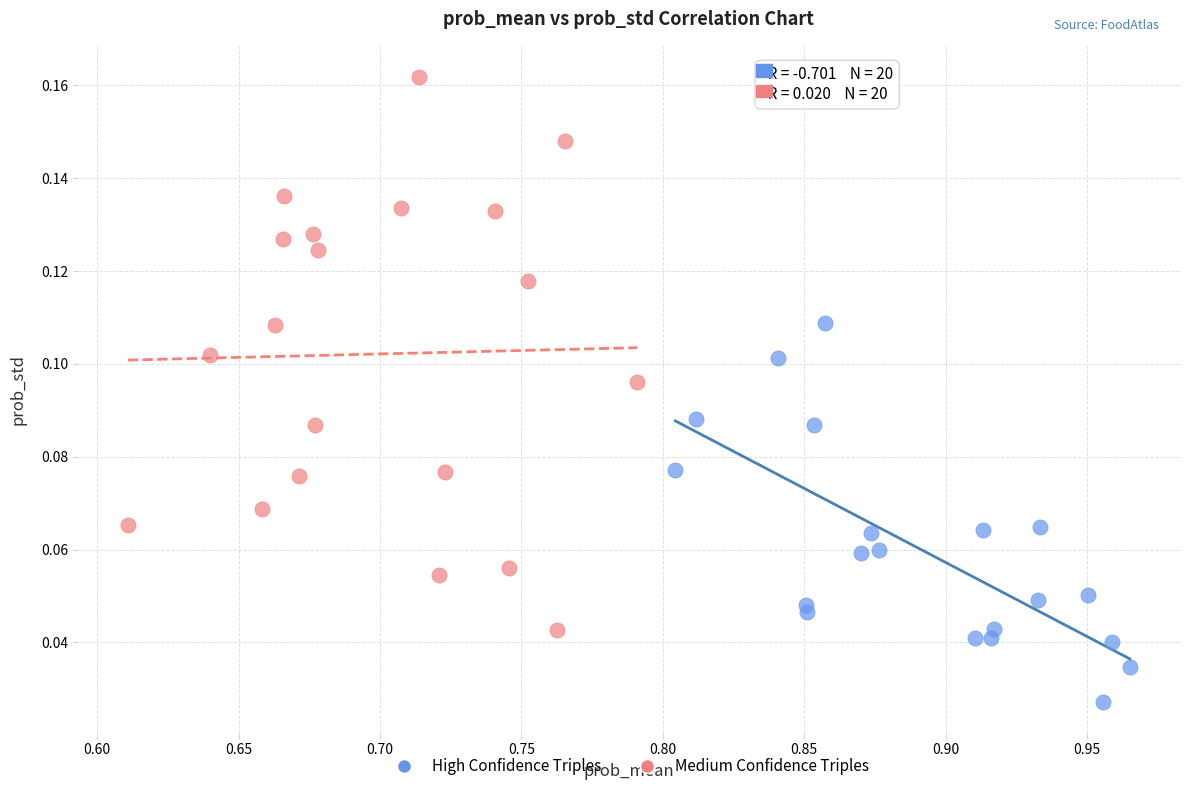

Which series reaches the maximum Y coordinate?

Medium Confidence Triples